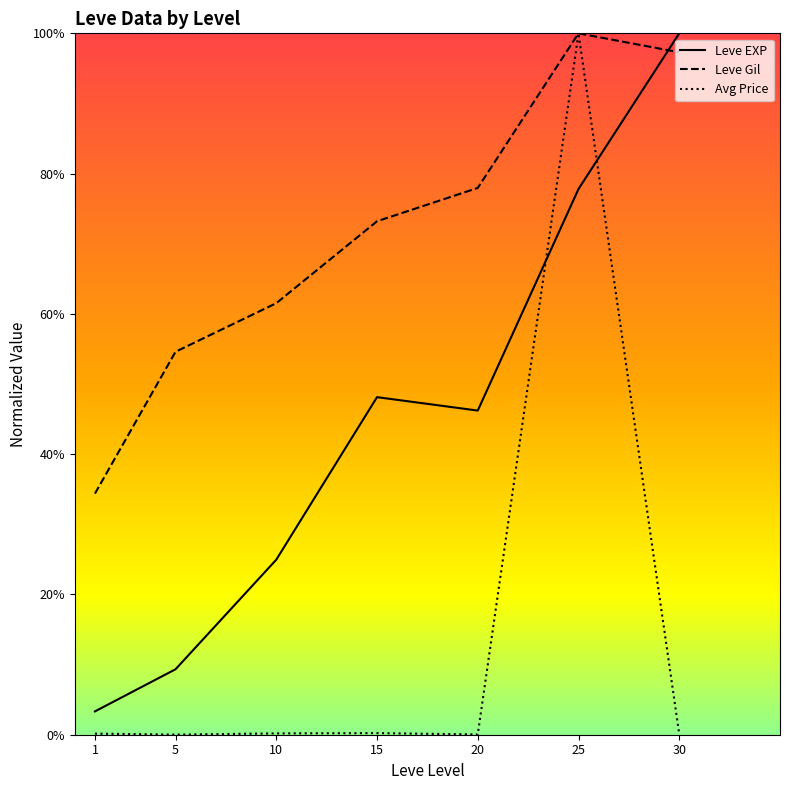

After their last crossing, which series has the higher values: Leve EXP or Avg Price?

Leve EXP